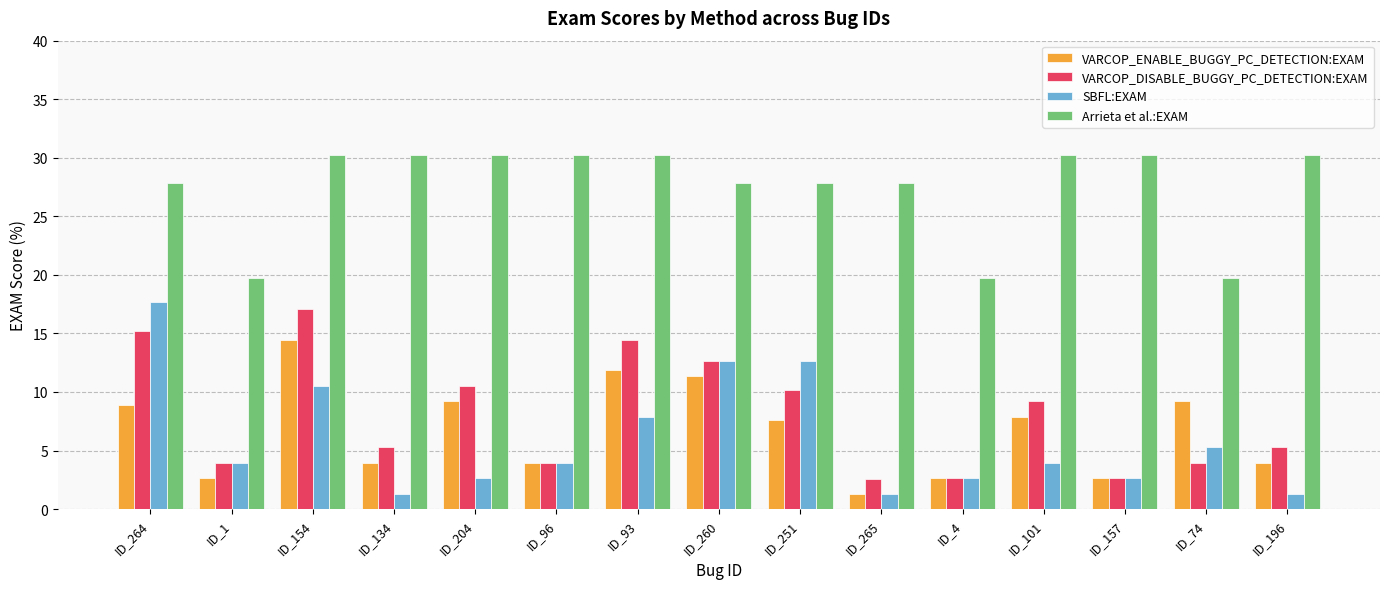

What is the label of the 13th bar from the left?

ID_157